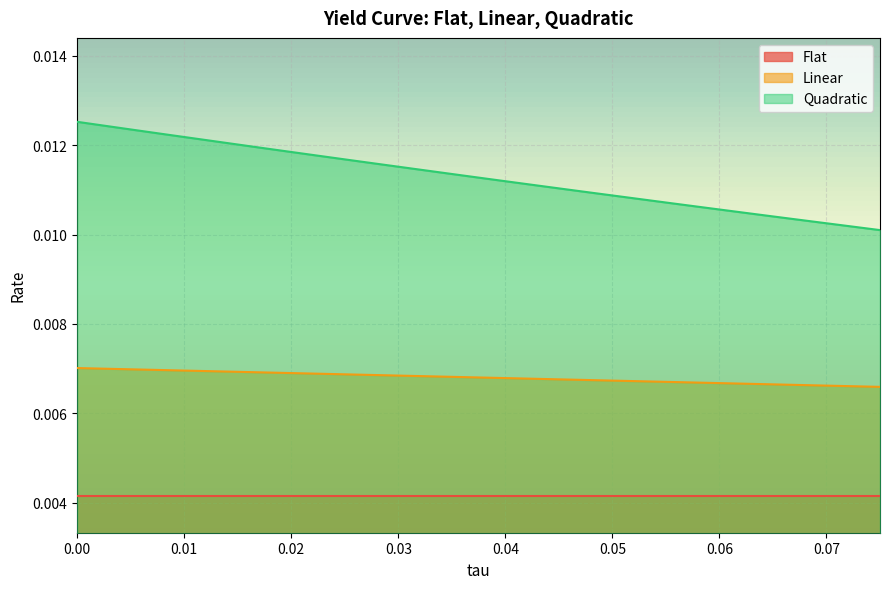

How many lines are shown in the chart?

3